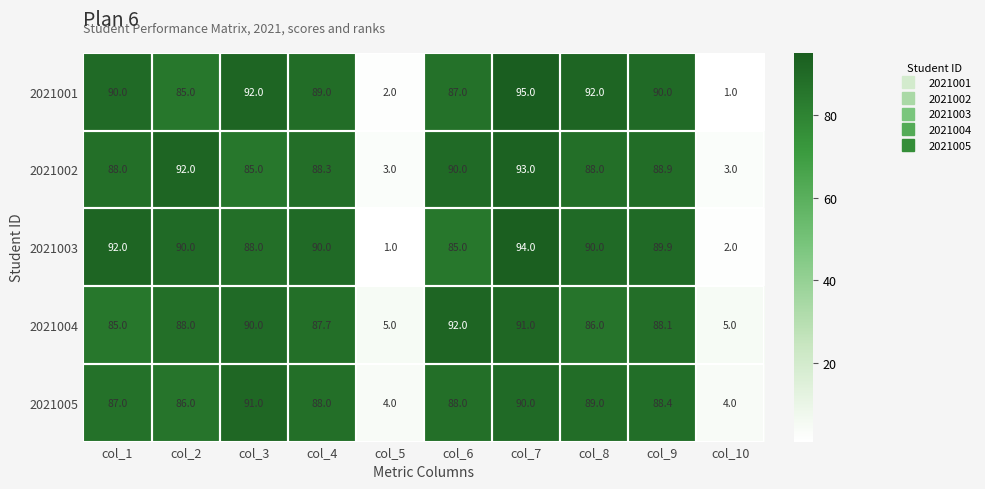

What is the total value across all series at col_9?

445.3